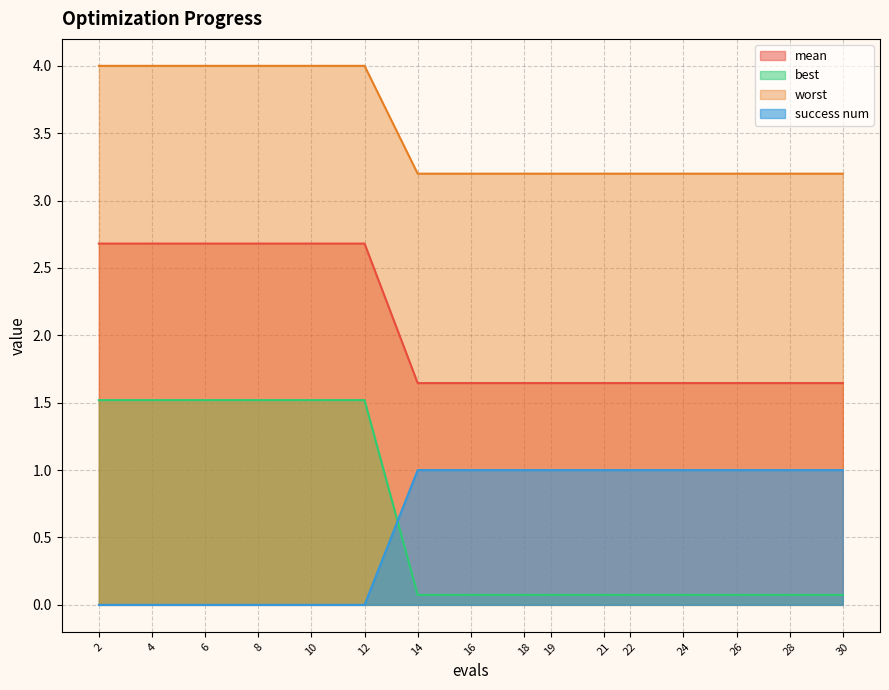

How many lines are shown in the chart?

4